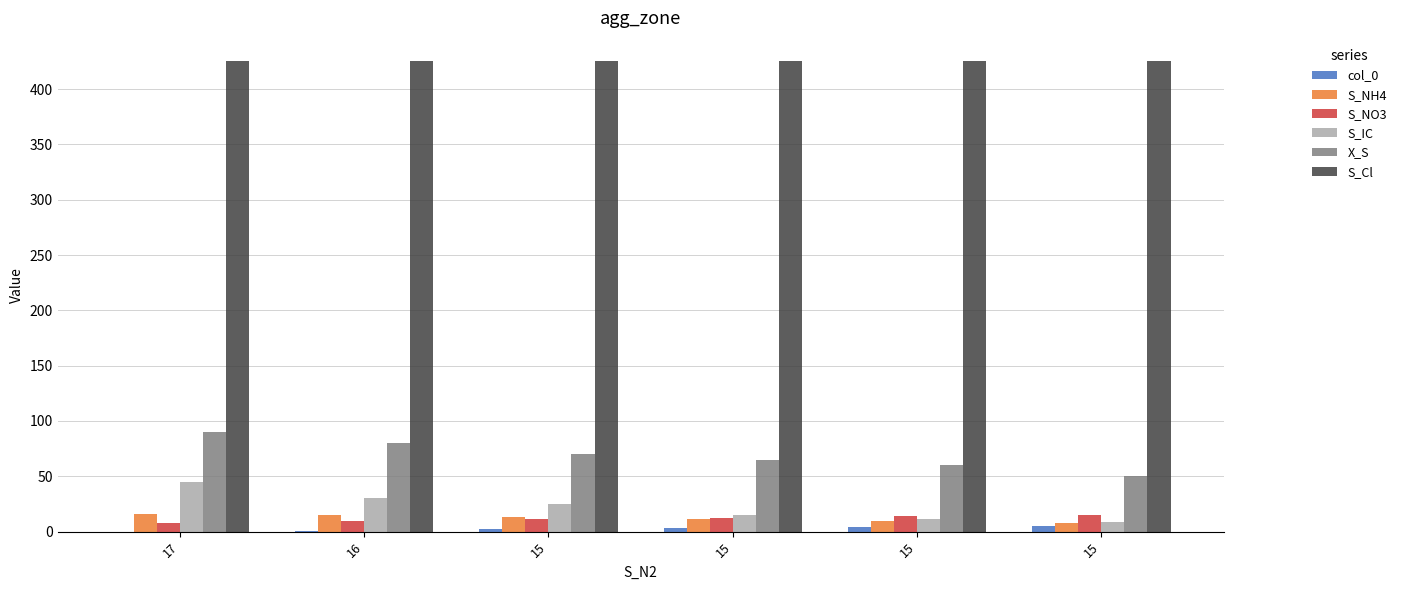

List the series in order of their peak value, lowest first.

col_0, S_NO3, S_NH4, S_IC, X_S, S_Cl